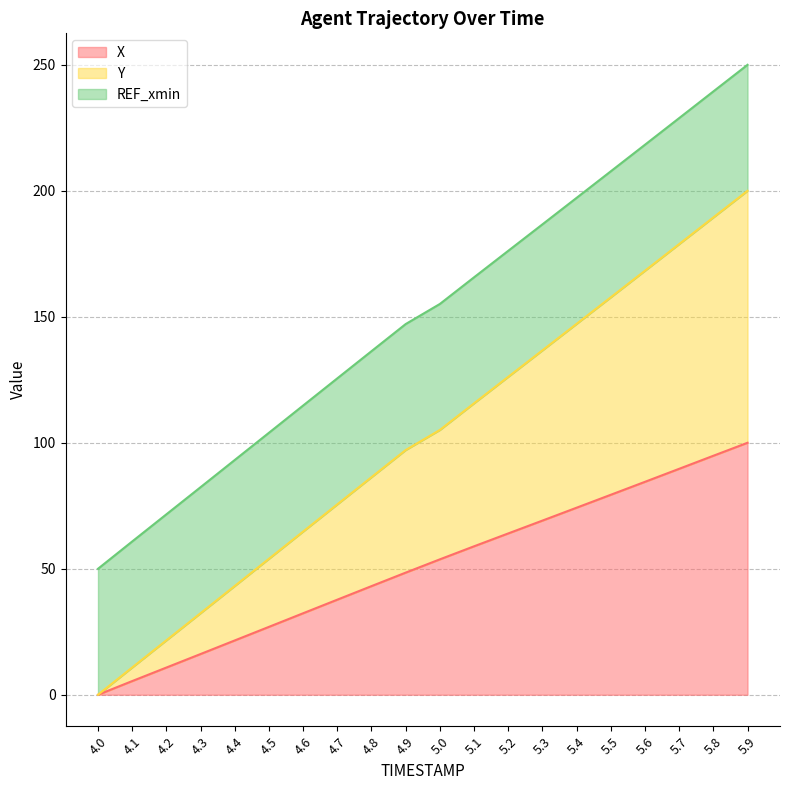

What is the maximum value for X?

100.0